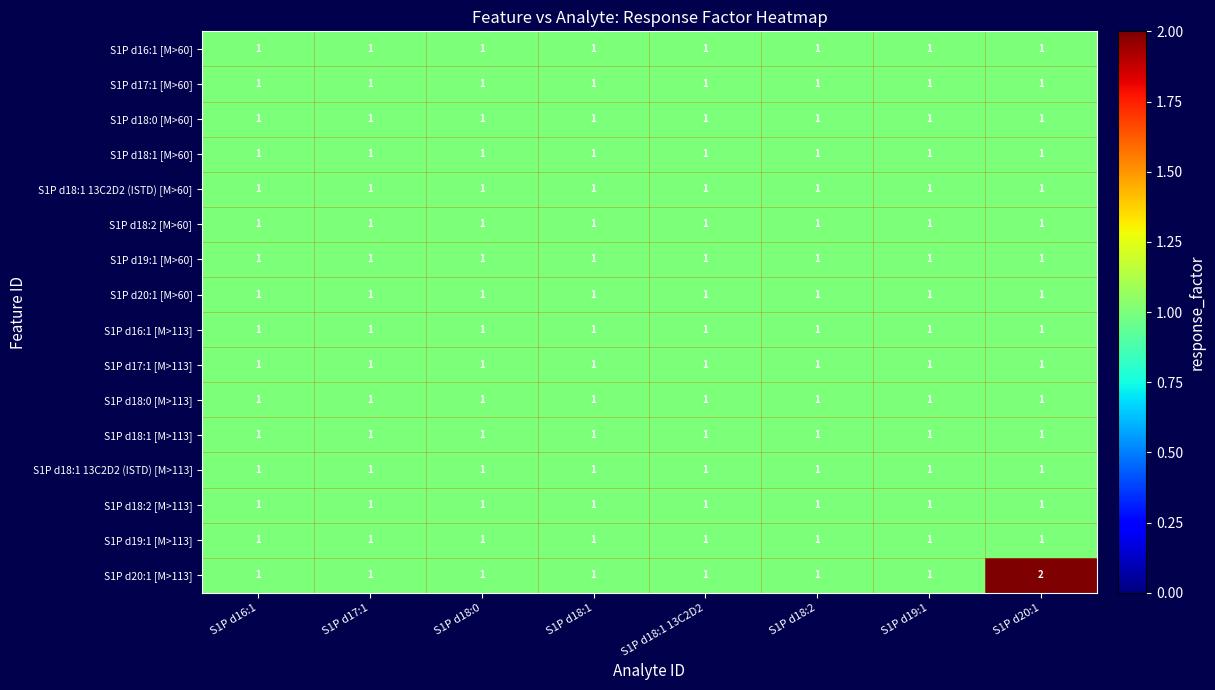

At which category is the sum across all series the highest?

S1P d20:1